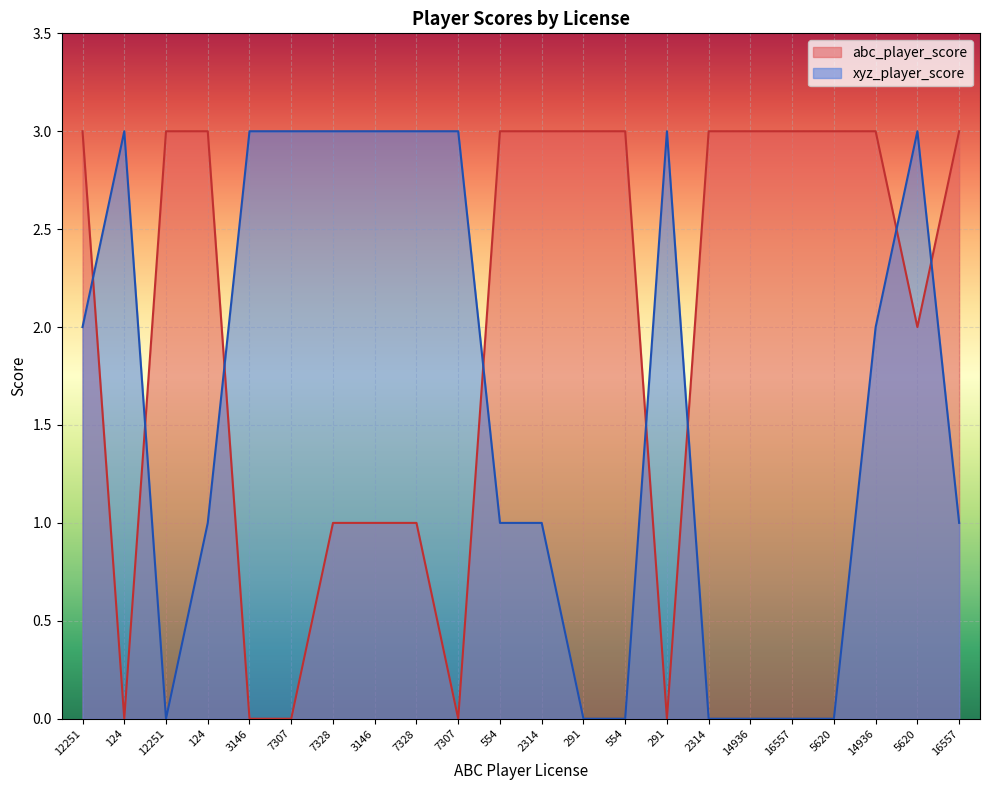

Reading left to right, list all the values displayed in this chart.

abc_player_score: 3	0	3	3	0	0	1	1	1	0	3	3	3	3	0	3	3	3	3	3	2	3
xyz_player_score: 2	3	0	1	3	3	3	3	3	3	1	1	0	0	3	0	0	0	0	2	3	1